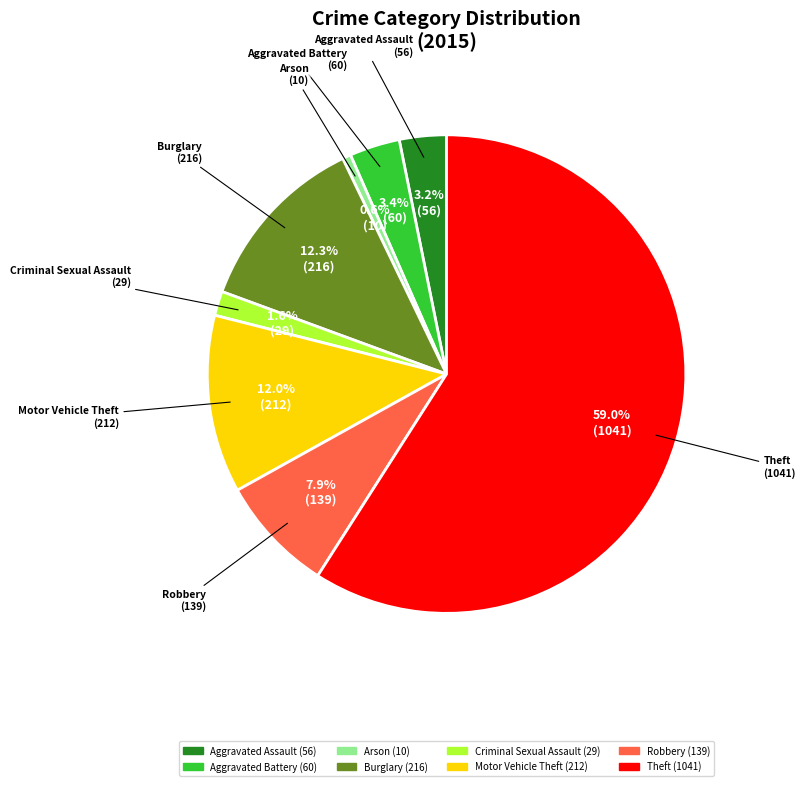

What is the ratio of the value at Aggravated Battery to the value at Motor Vehicle Theft?

0.3